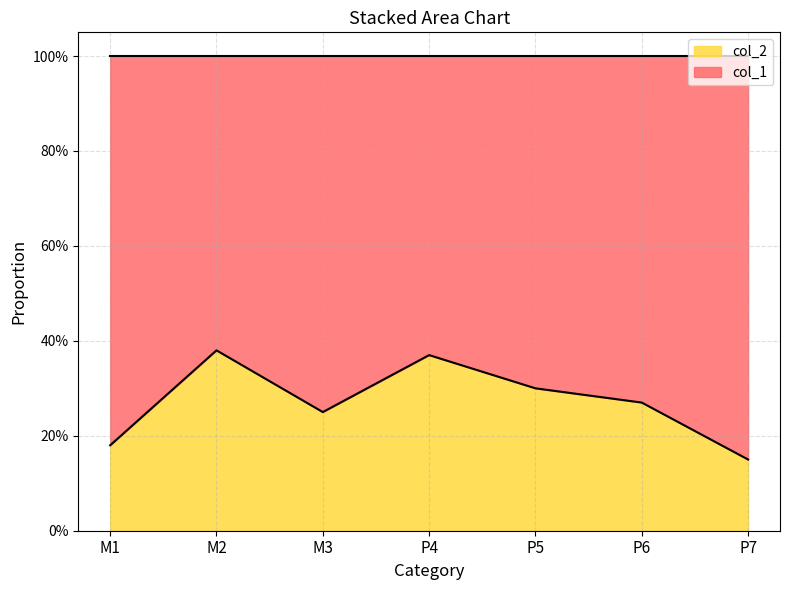

What is the sum of the values at M3 and M1?

0.4